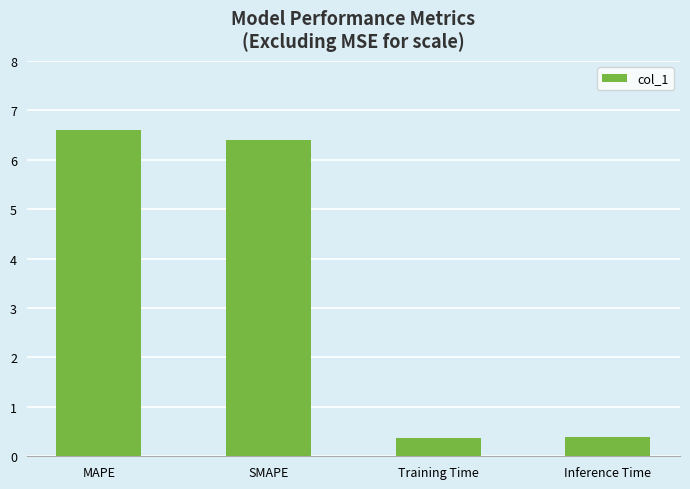

What is the value of the 4th bar from the left?

0.4